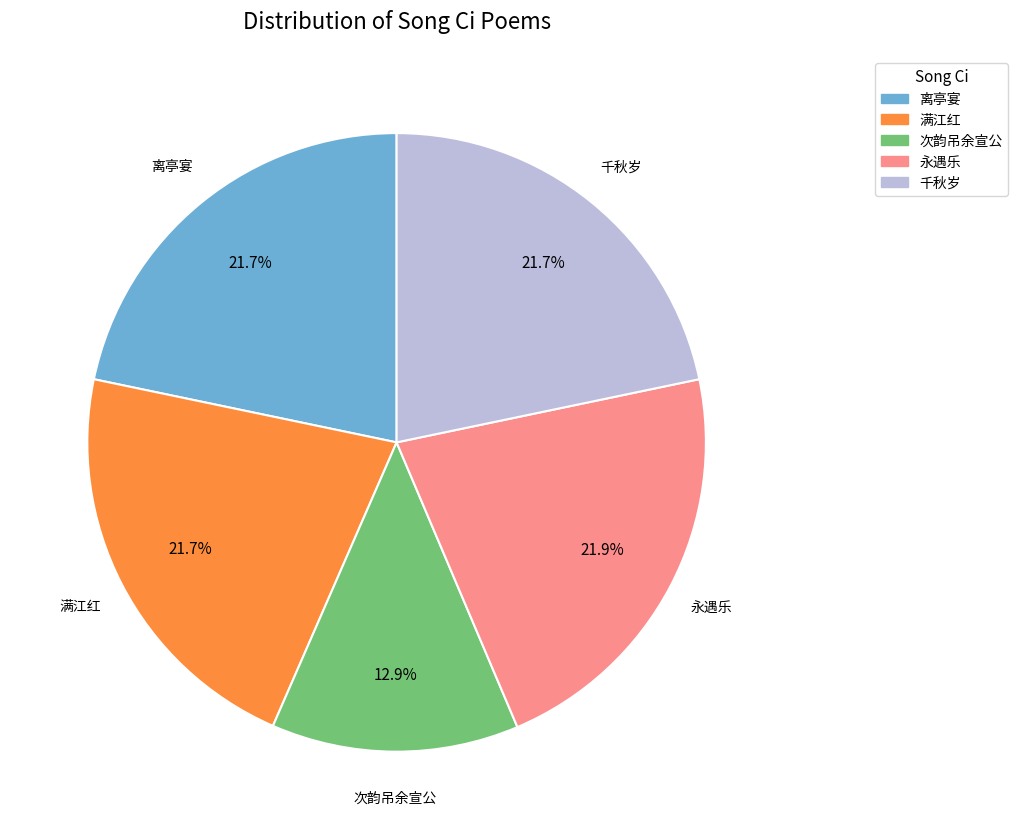

Is there any slice that represents more than half of the pie?

No